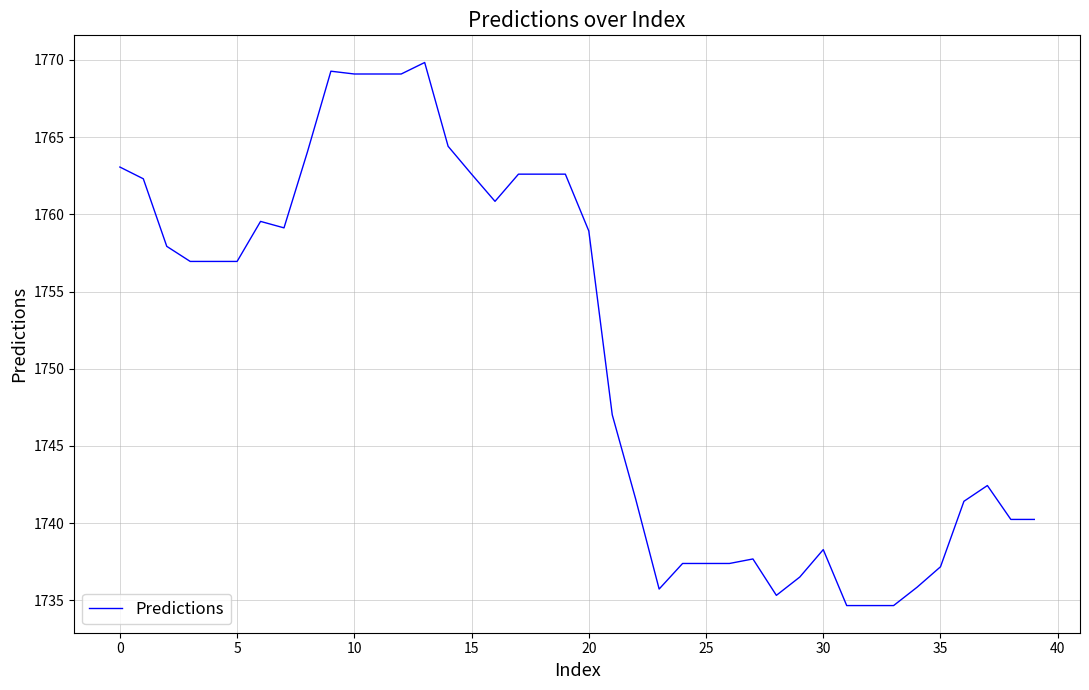

What is the minimum value shown in the chart?

1734.7